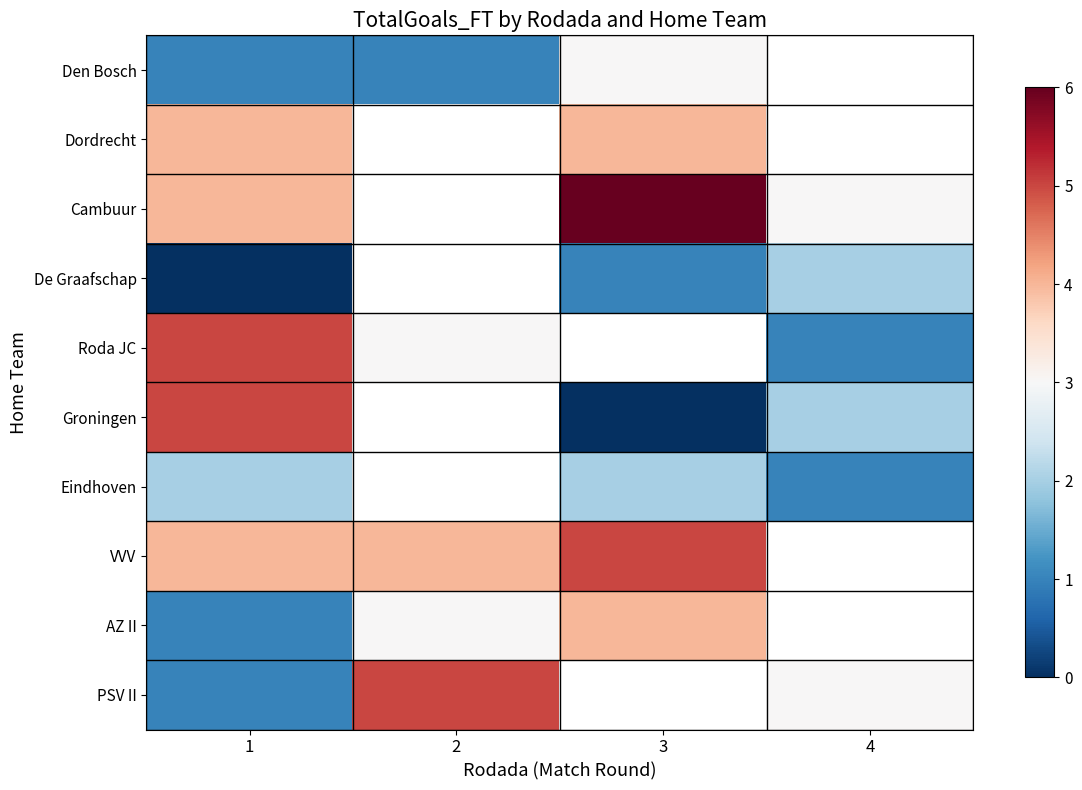

What is the difference between the highest and lowest values at 2?

4.0